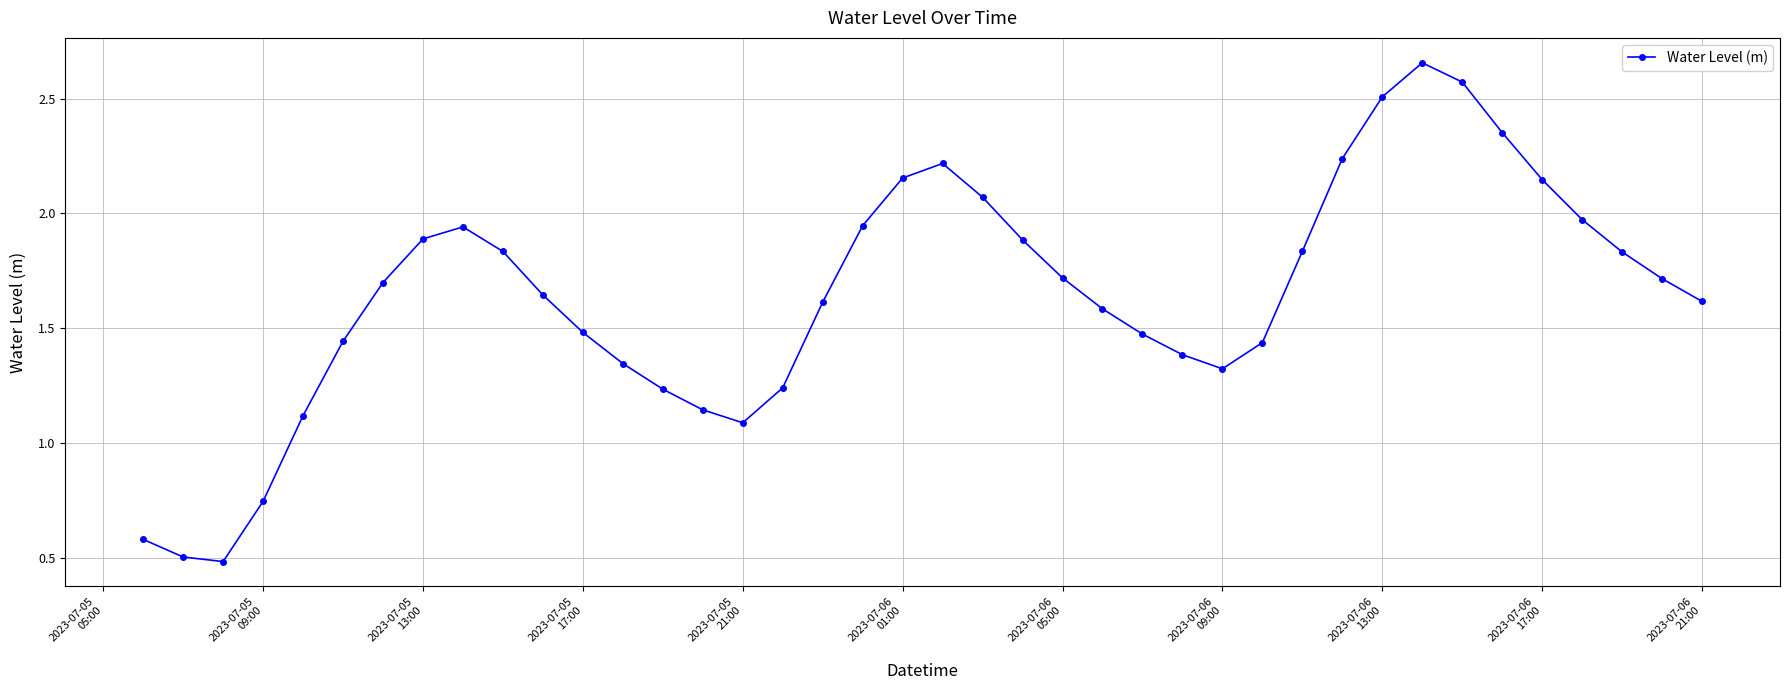

True or false: there are more than 0 points higher than both neighbors.

True